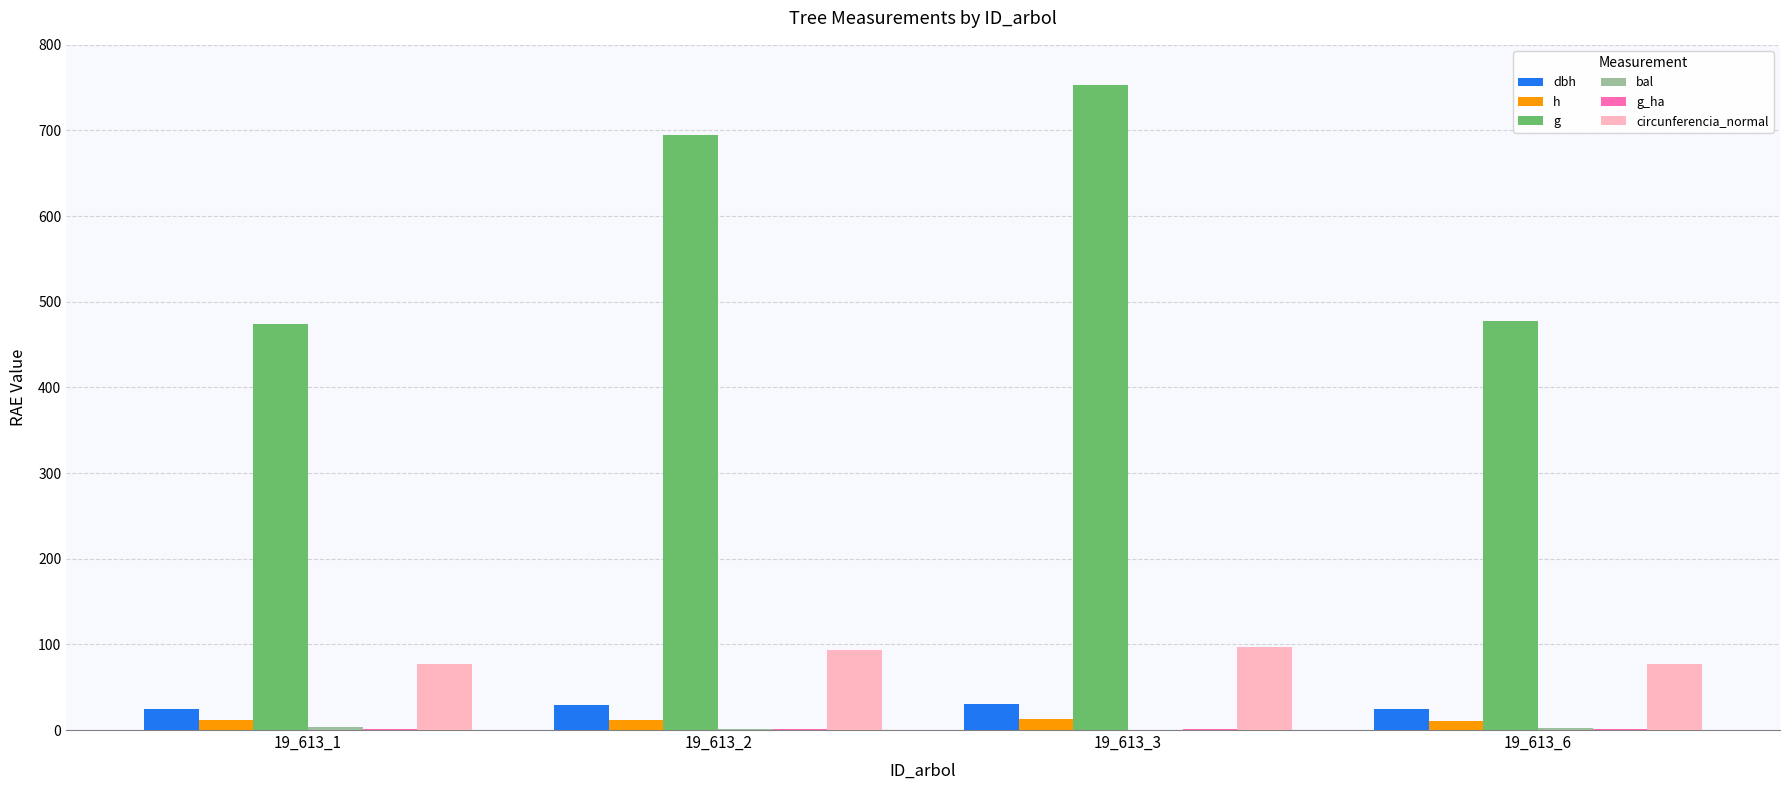

At which label does g reach its peak?

19_613_3